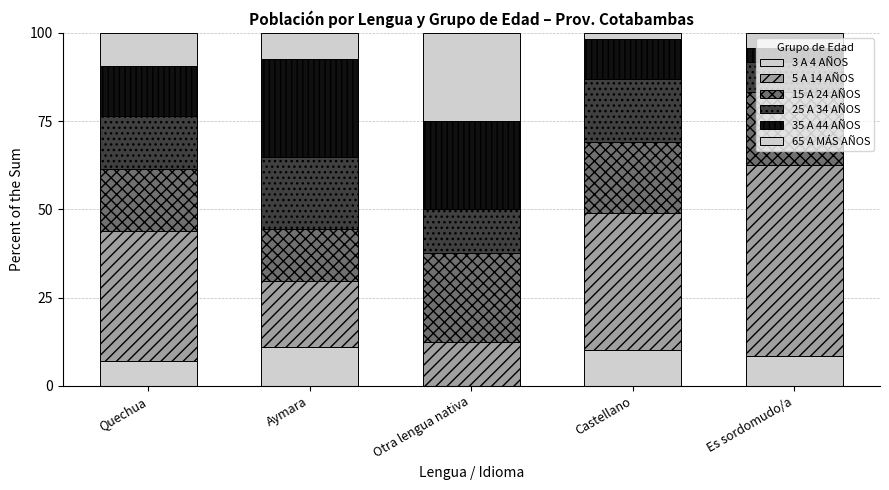

How many positive values does the 3 A 4 AÑOS series have?

4